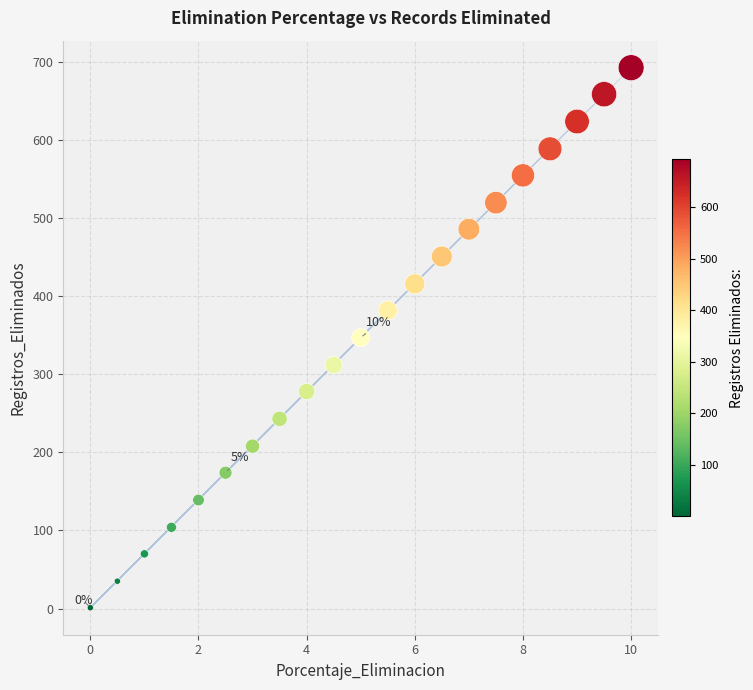

What is the range of Y values (max minus min)?

692